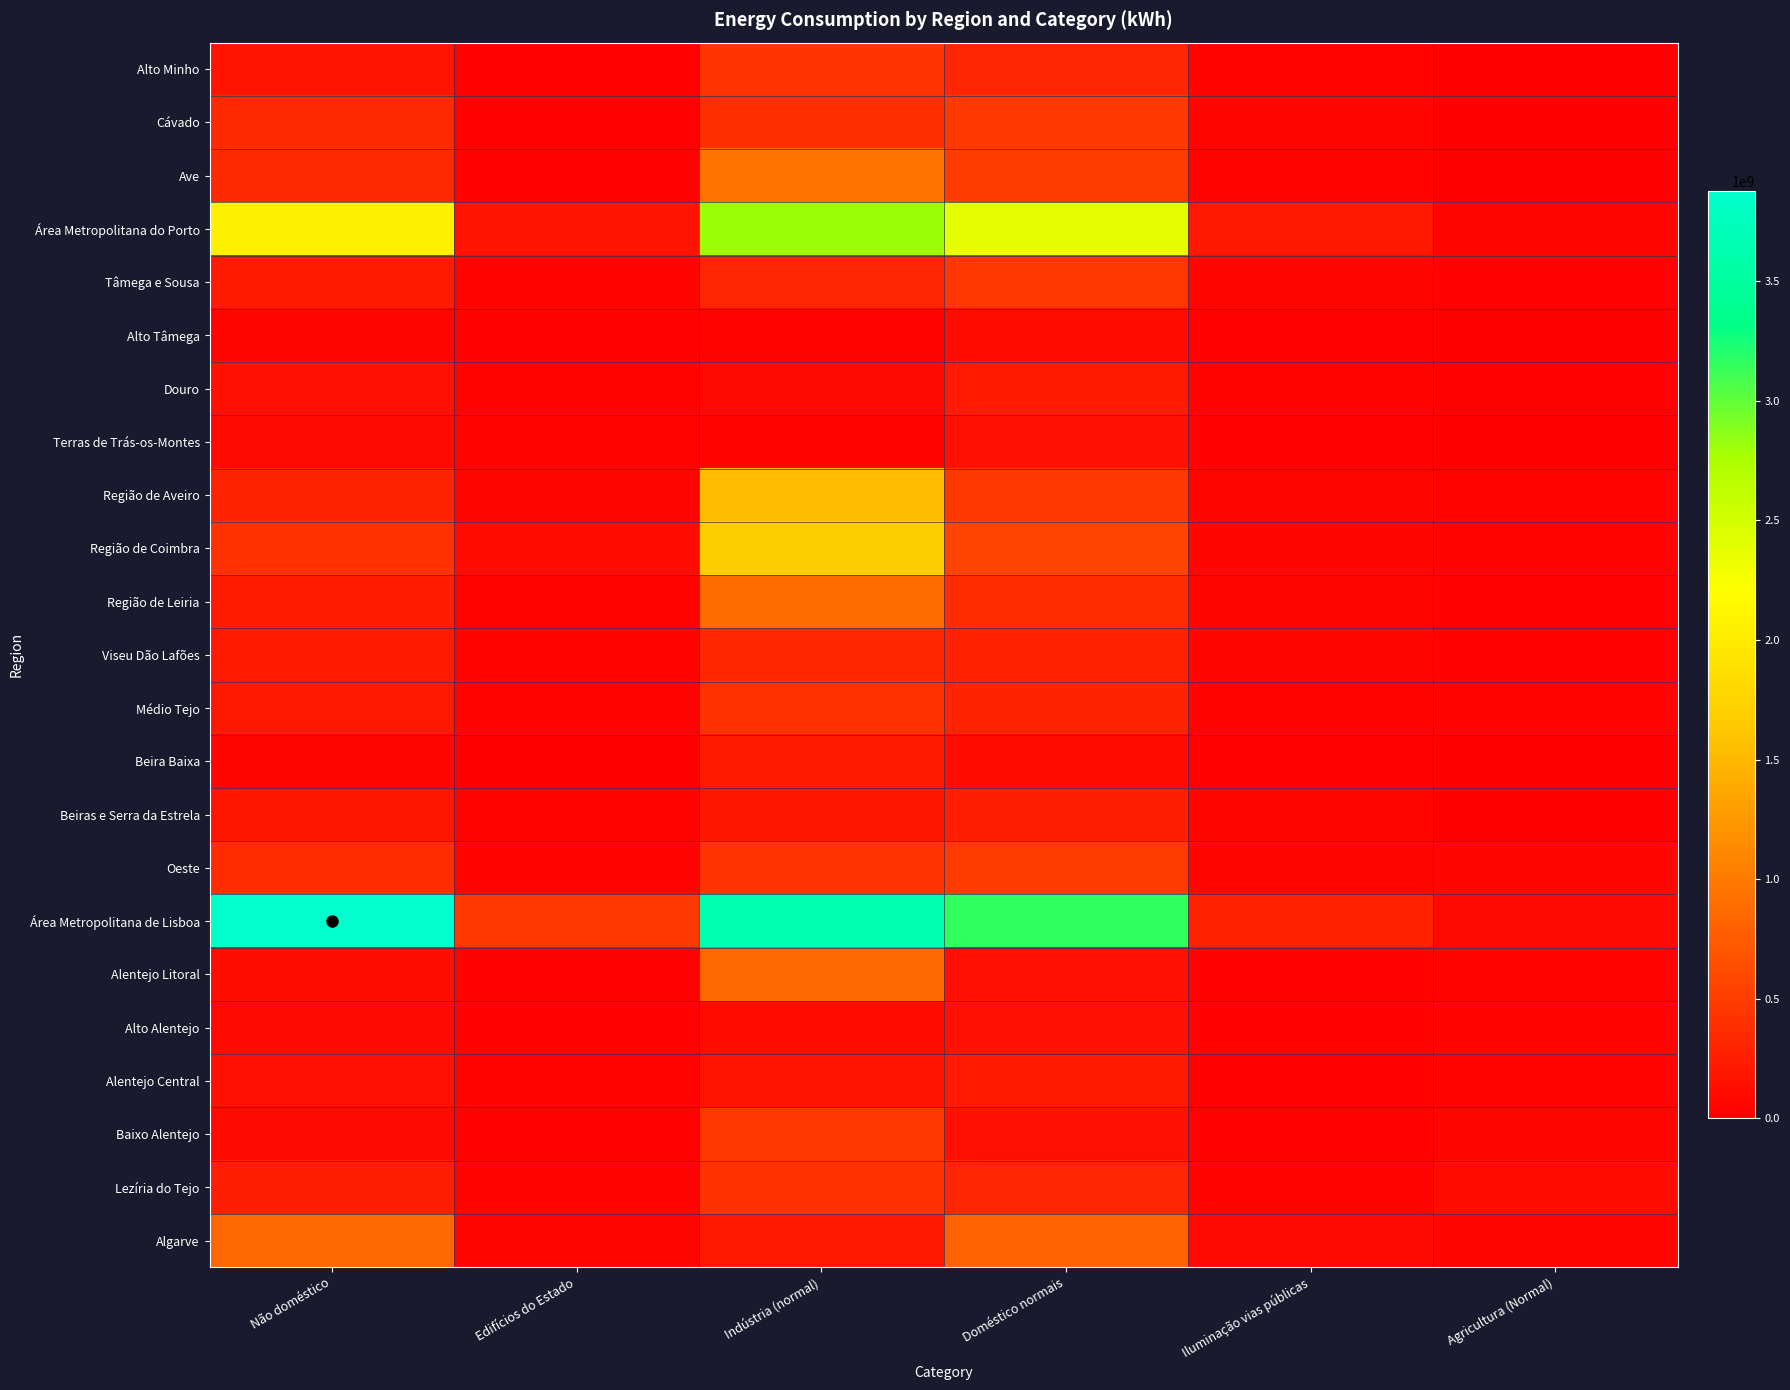

At how many categories does at least one series exceed 1635312479?

3